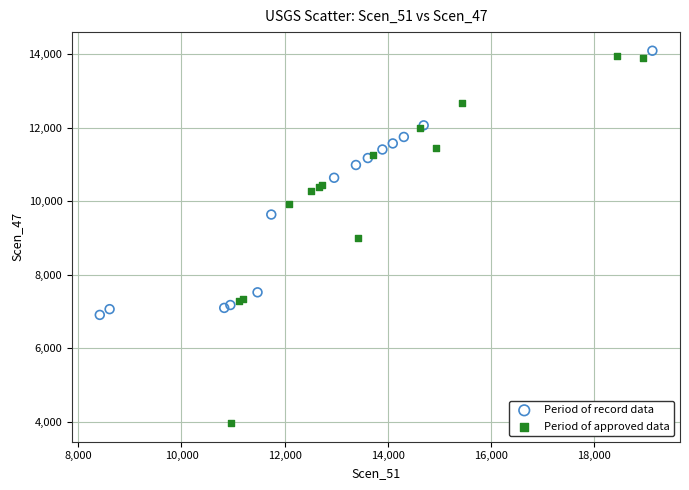

Which series contains the lowest Y value?

Period of approved data